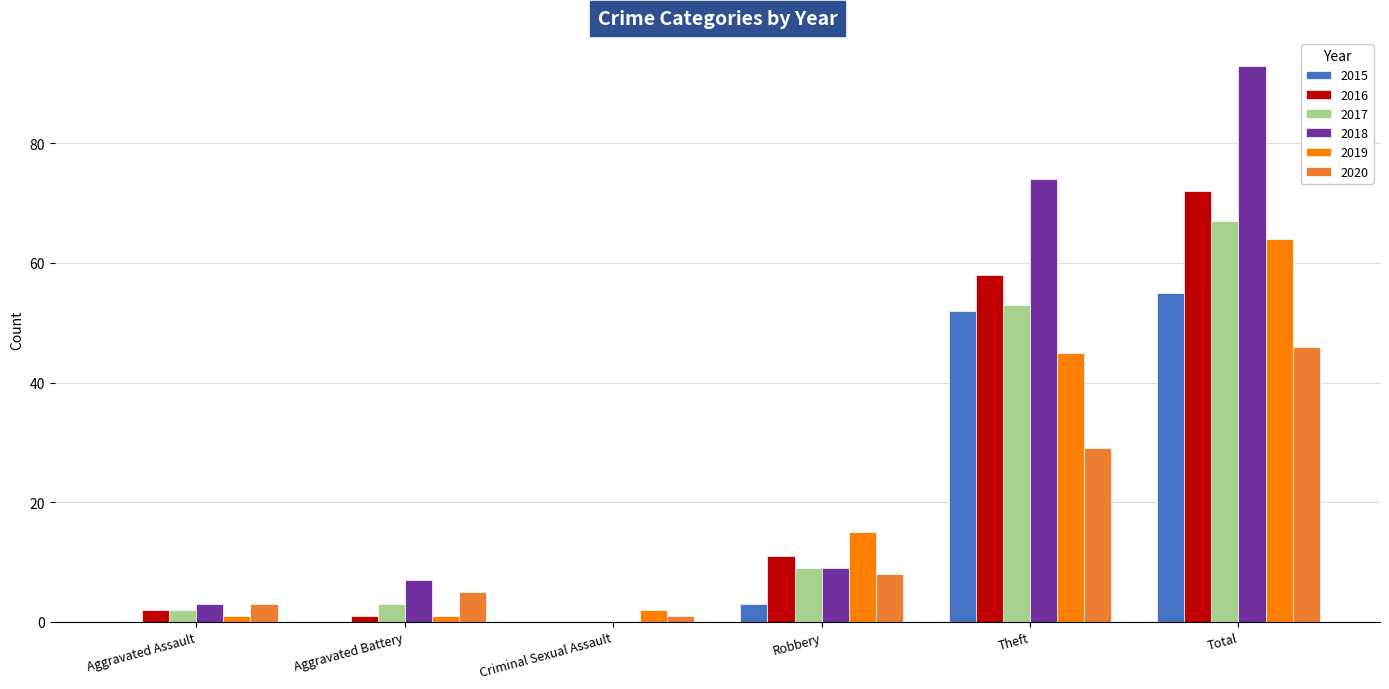

At which category is the sum across all series the highest?

Total